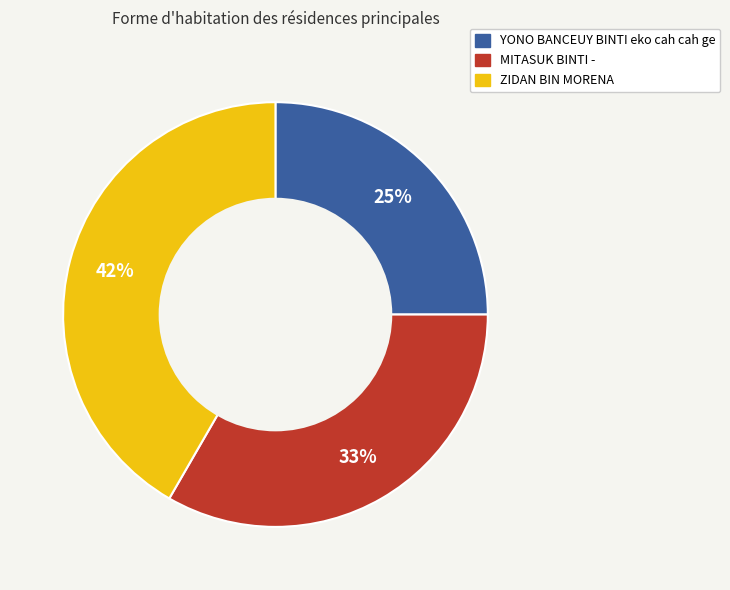

What is the largest slice in the pie chart?

ZIDAN BIN MORENA